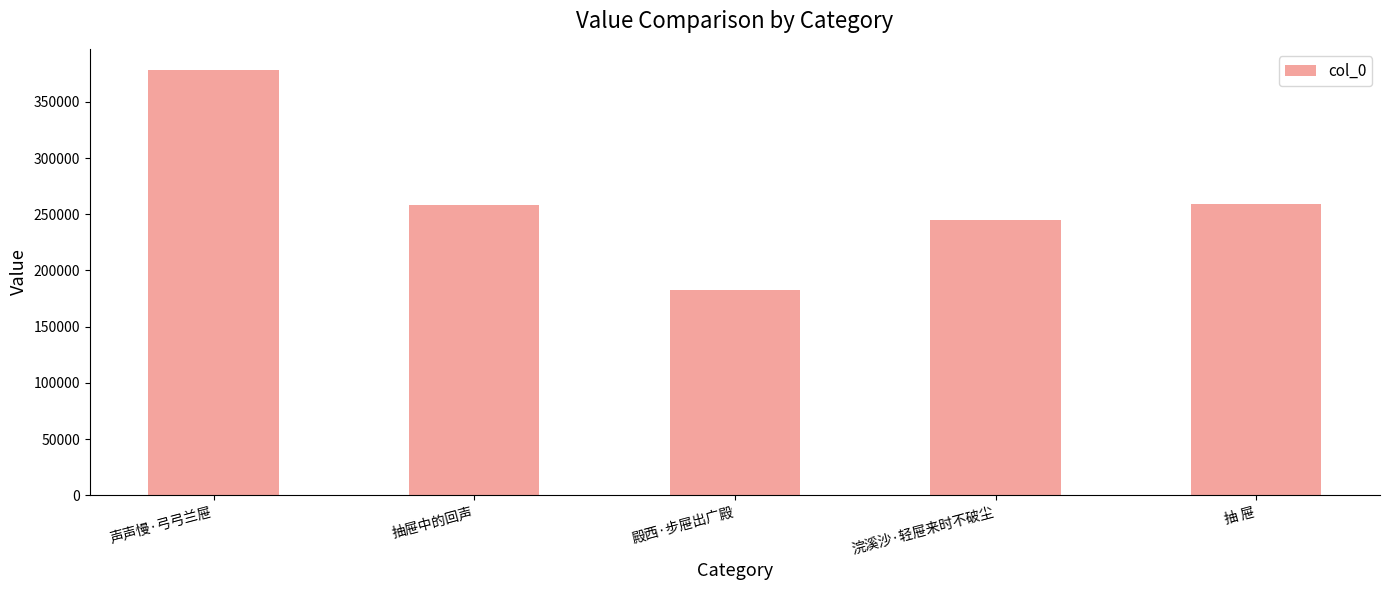

Is it true that the value at 浣溪沙·轻屉来时不破尘 is 245191?

True